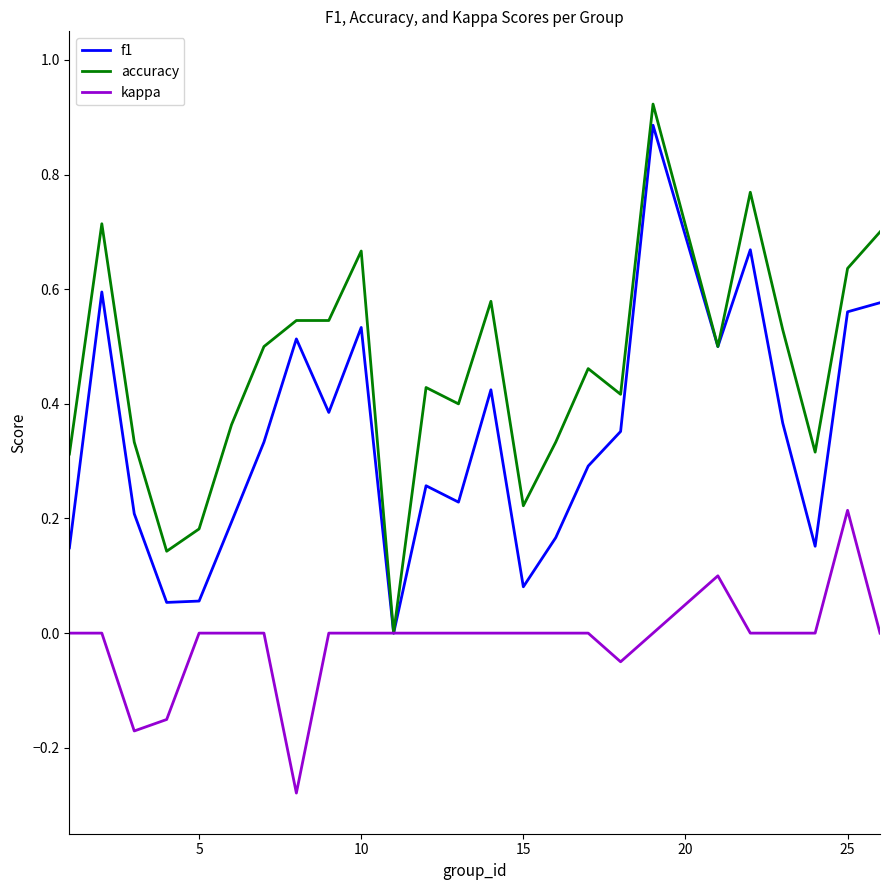

Which series has the largest total across all categories?

accuracy